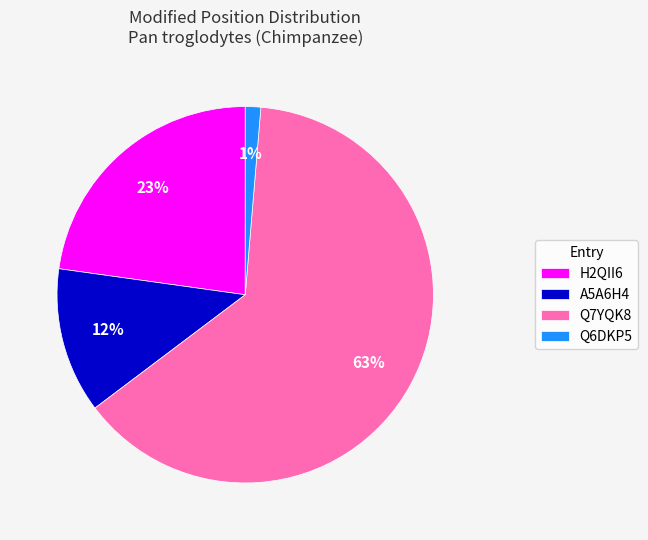

The A5A6H4 slice represents 12% of the pie. True or false?

True